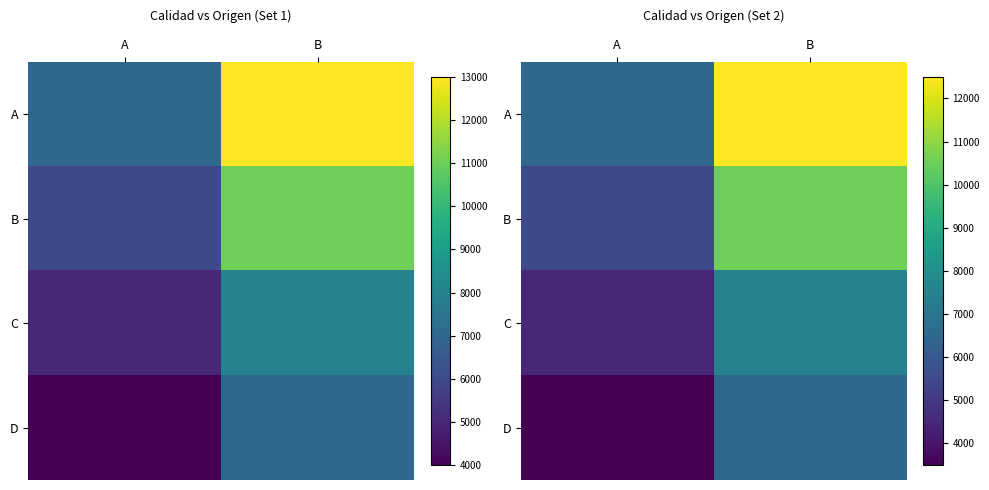

At B, list the series in order from largest to smallest.

A, B, C, D